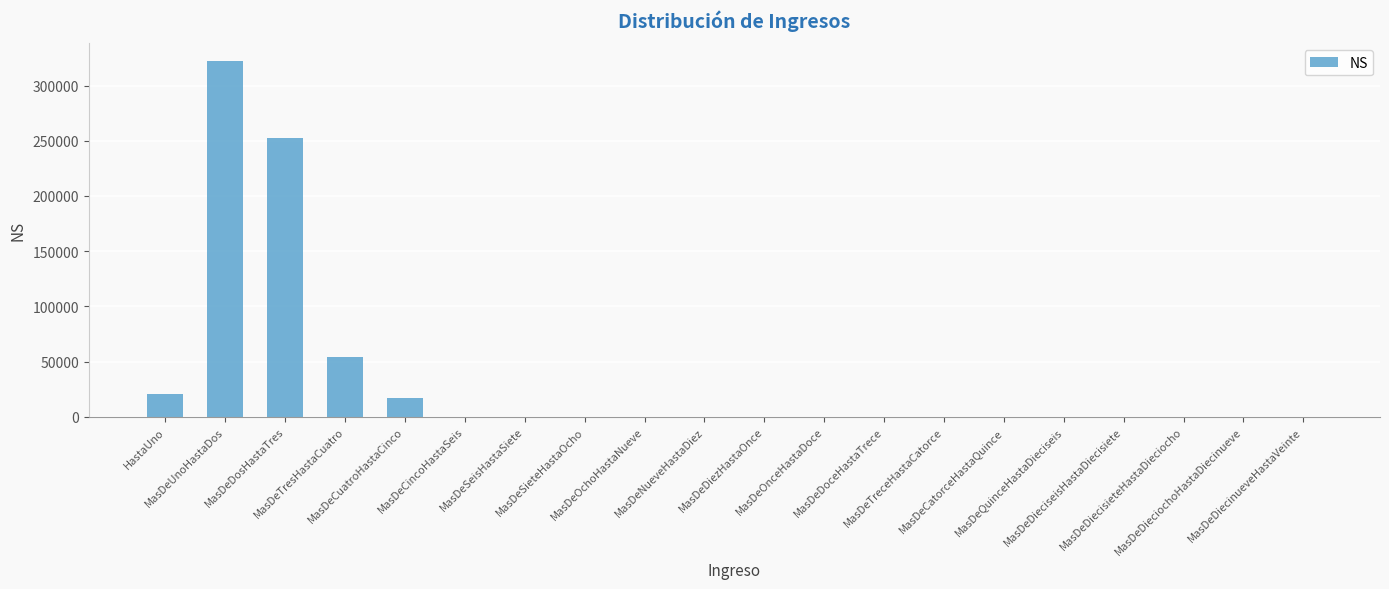

What is the sum of all values?

666212